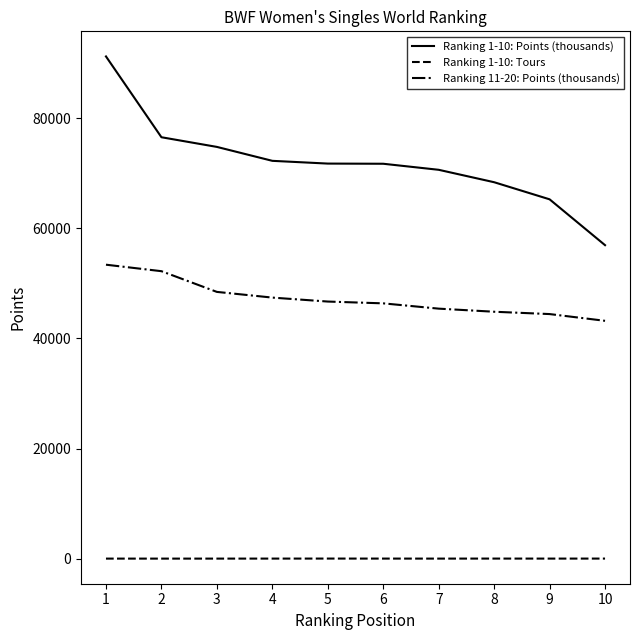

The value of Ranking 11-20: Points (thousands) at 6 is 46360.0. True or false?

True